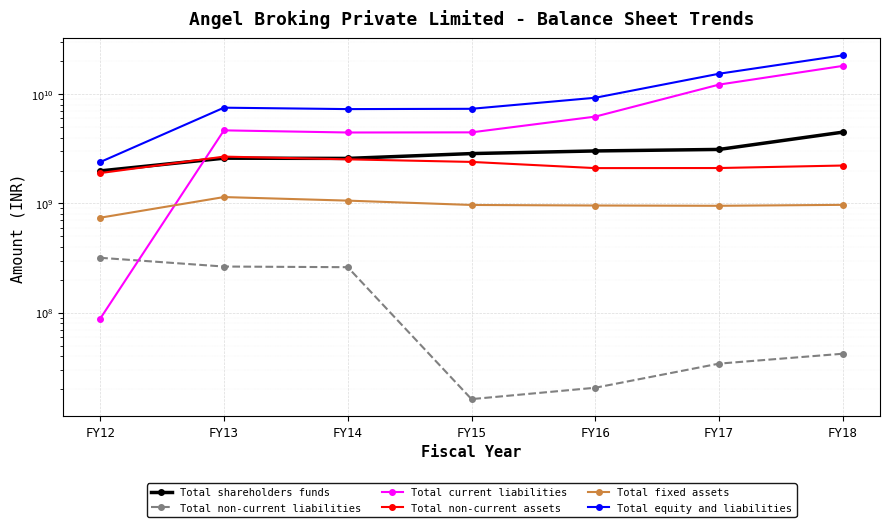

At which label does Total fixed assets reach its peak?

FY13